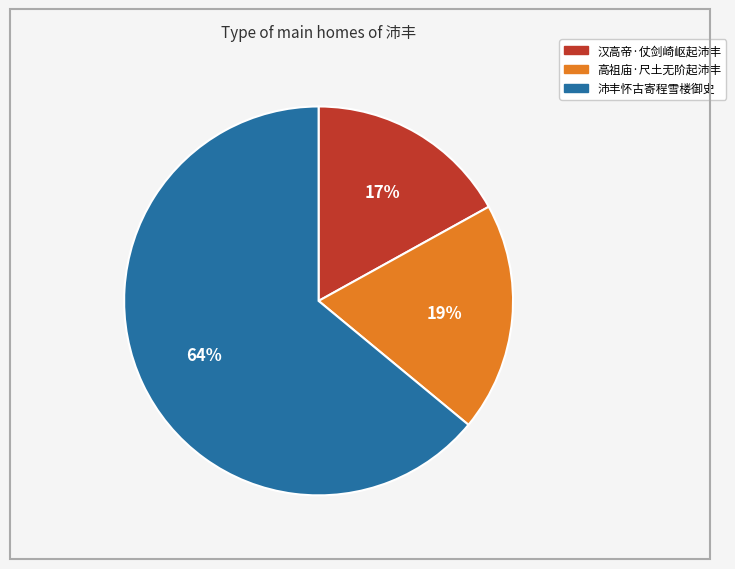

Is there a majority slice in this chart?

Yes